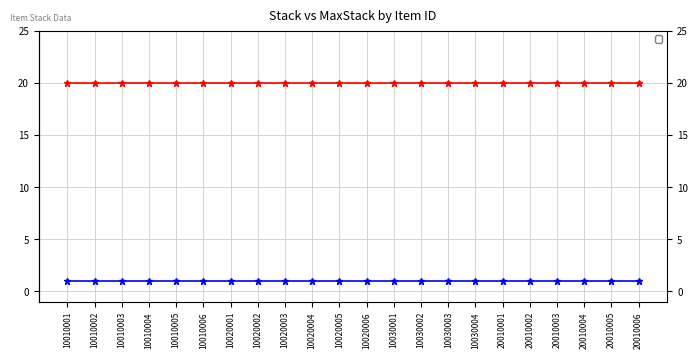

What is the spread (max minus min) of values at 20010003?

19